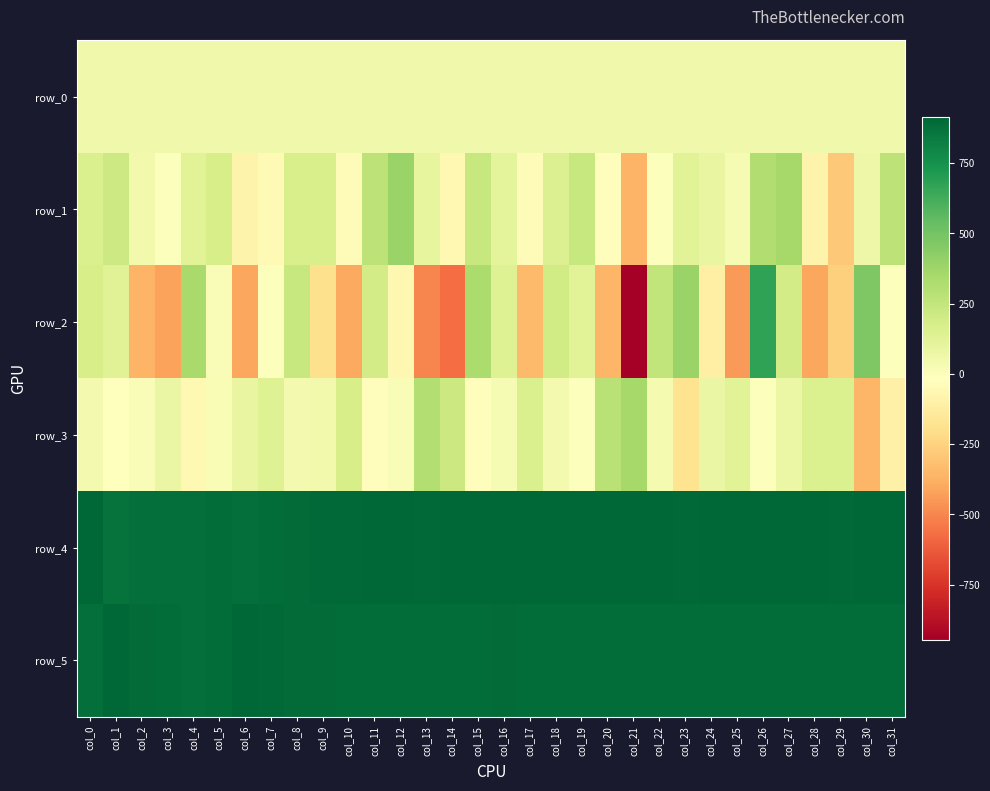

What is the highest value of the row_5 series?

911.0